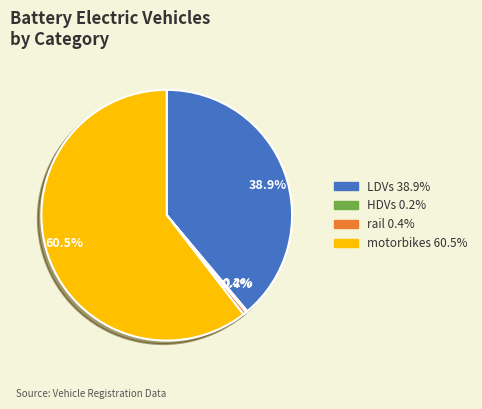

Is LDVs the majority of the pie?

No